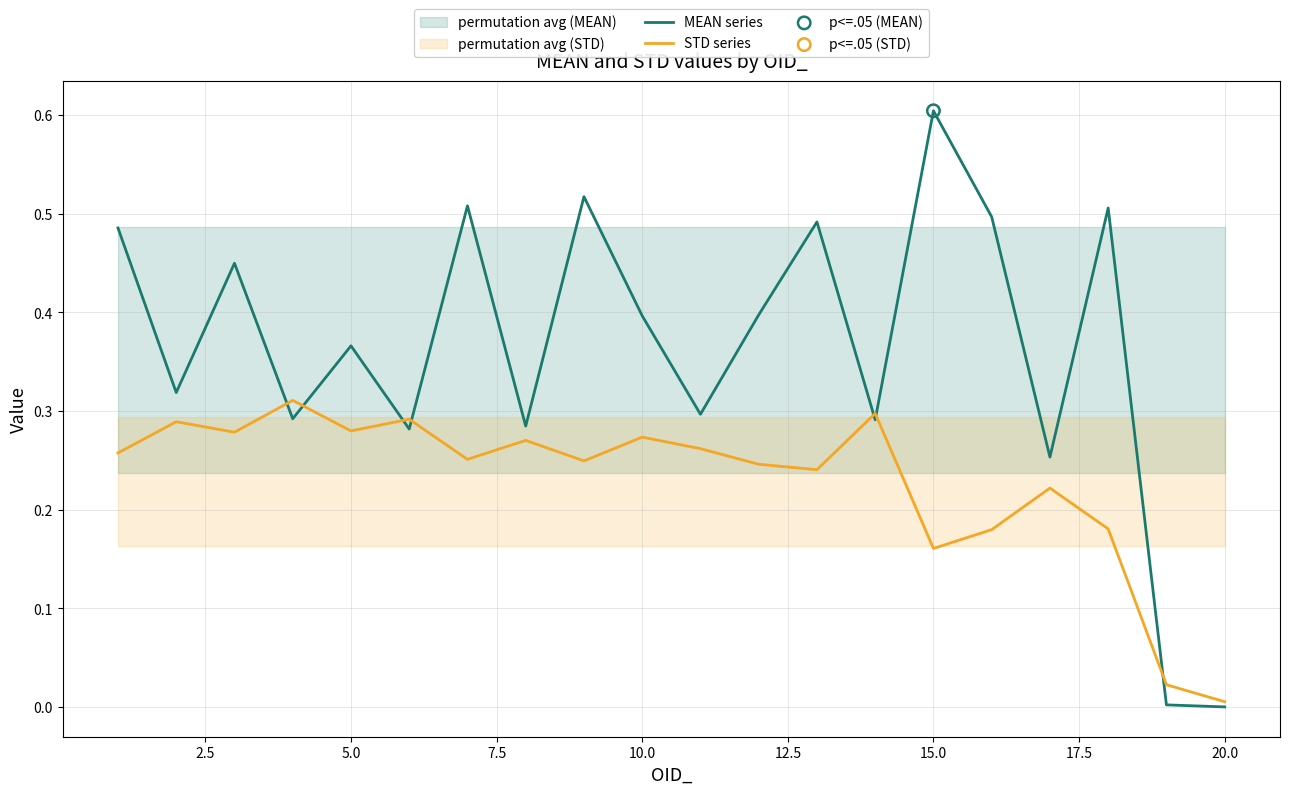

Which series contains the lowest Y value?

MEAN series